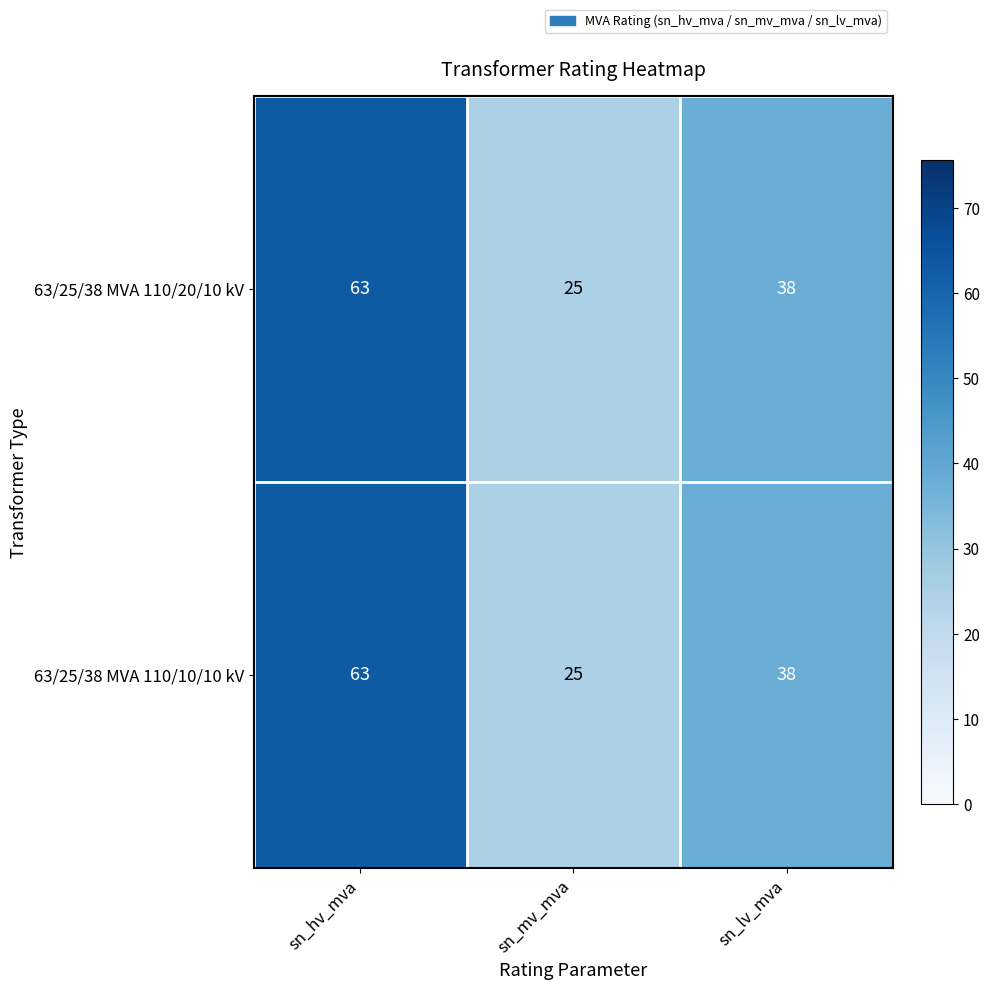

What is the greatest value displayed?

63